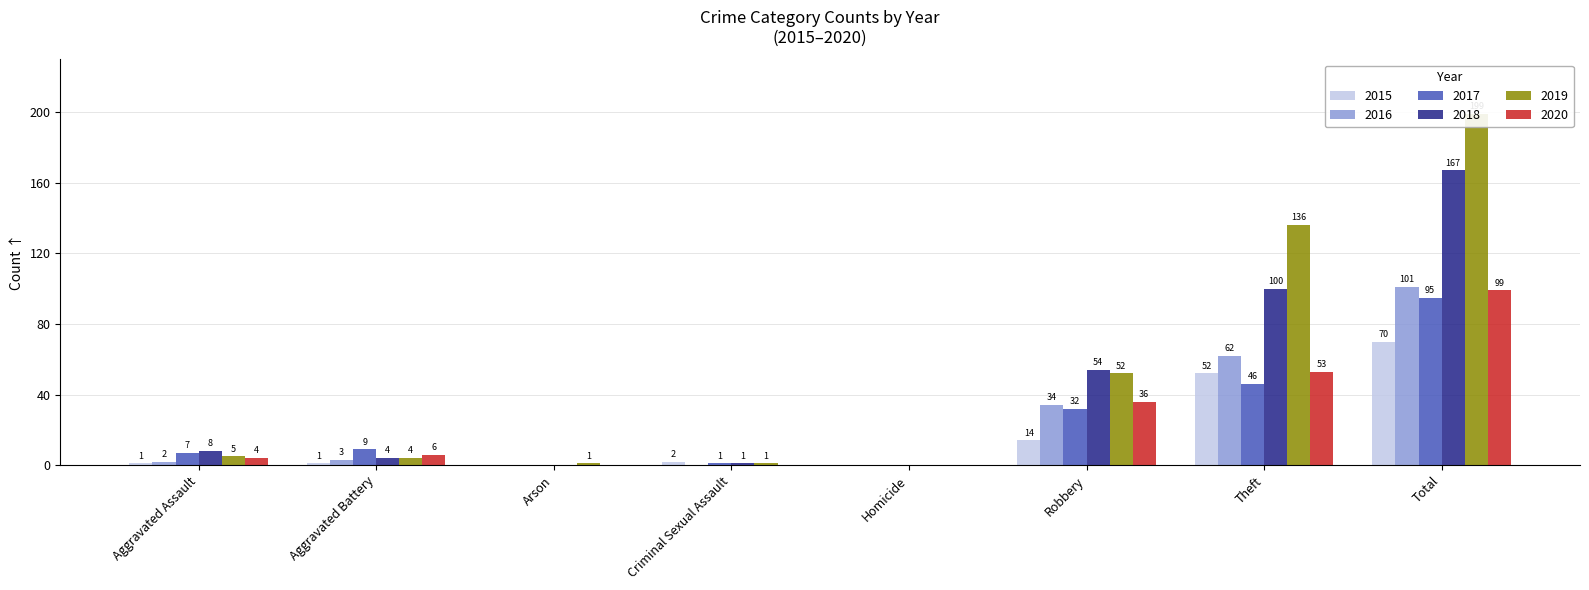

Is it true that 2019 equals 74 at Theft?

False